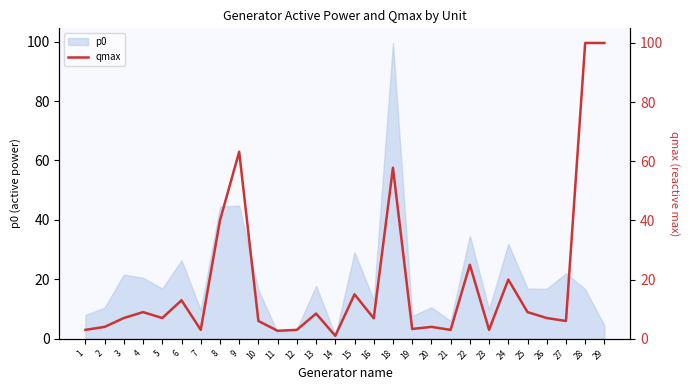

What is the difference between the maximum and minimum values?

99.0